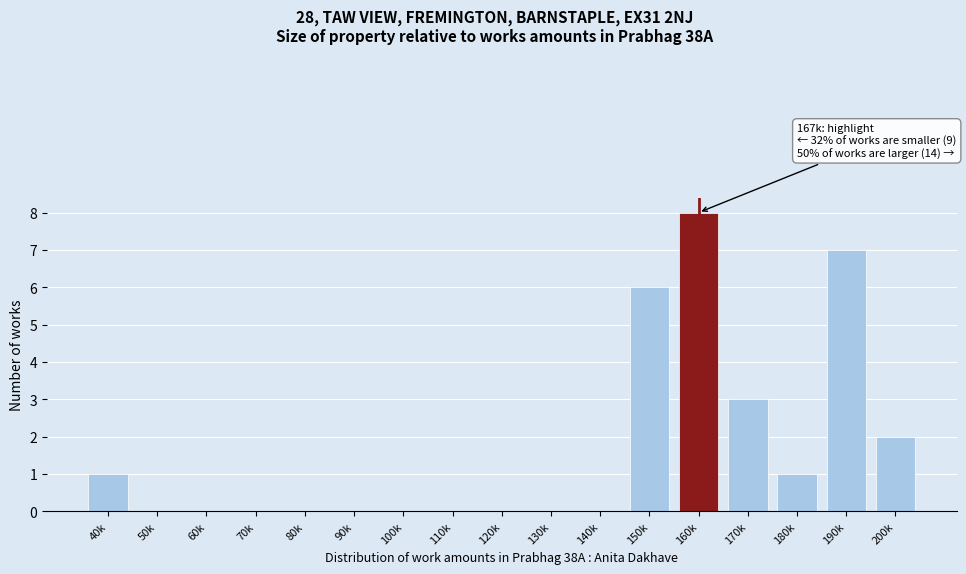

Reading left to right, list all the values displayed in this chart.

40k=1	50k=0	60k=0	70k=0	80k=0	90k=0	100k=0	110k=0	120k=0	130k=0	140k=0	150k=6	160k=8	170k=3	180k=1	190k=7	200k=2